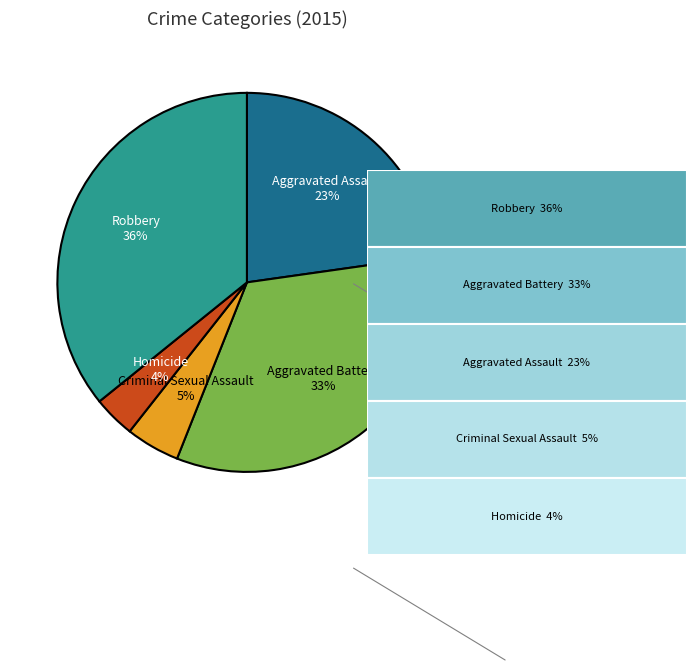

To the nearest percent, what is the difference between the largest and smallest slice percentages?

32%